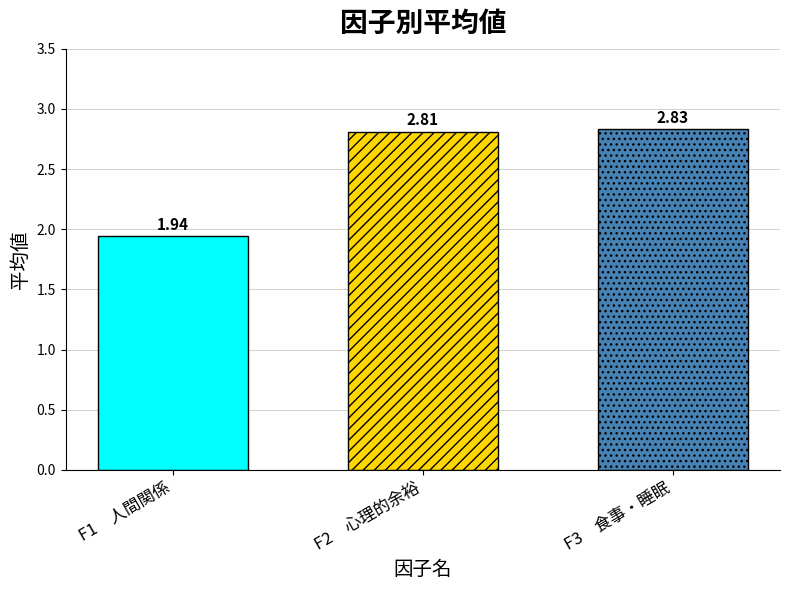

How many categories are shown in the chart?

1